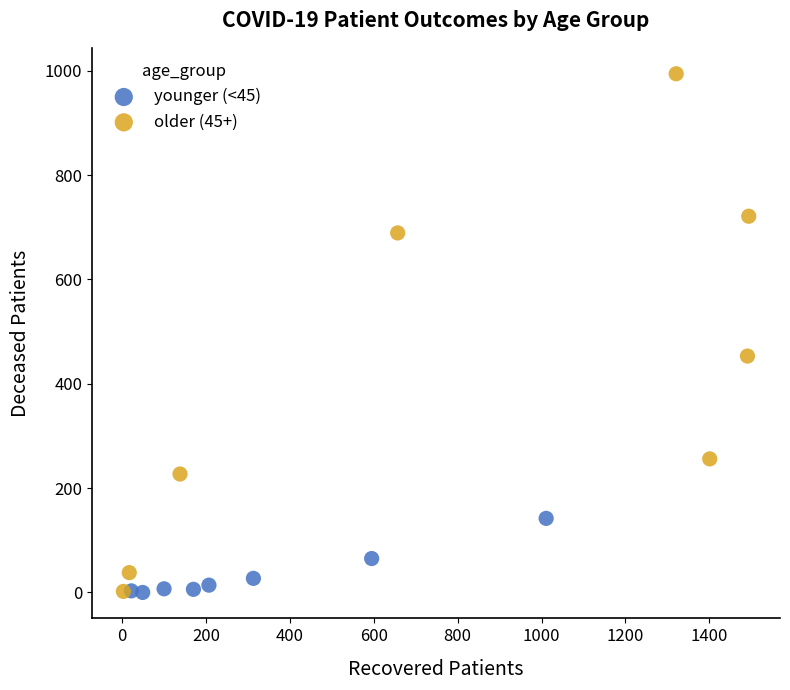

Which series contains the highest Y value?

older (45+)